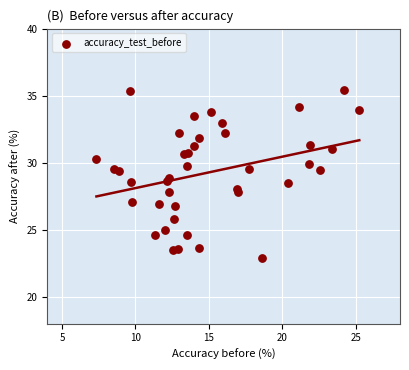

What is the range of X values (max minus min)?

17.9